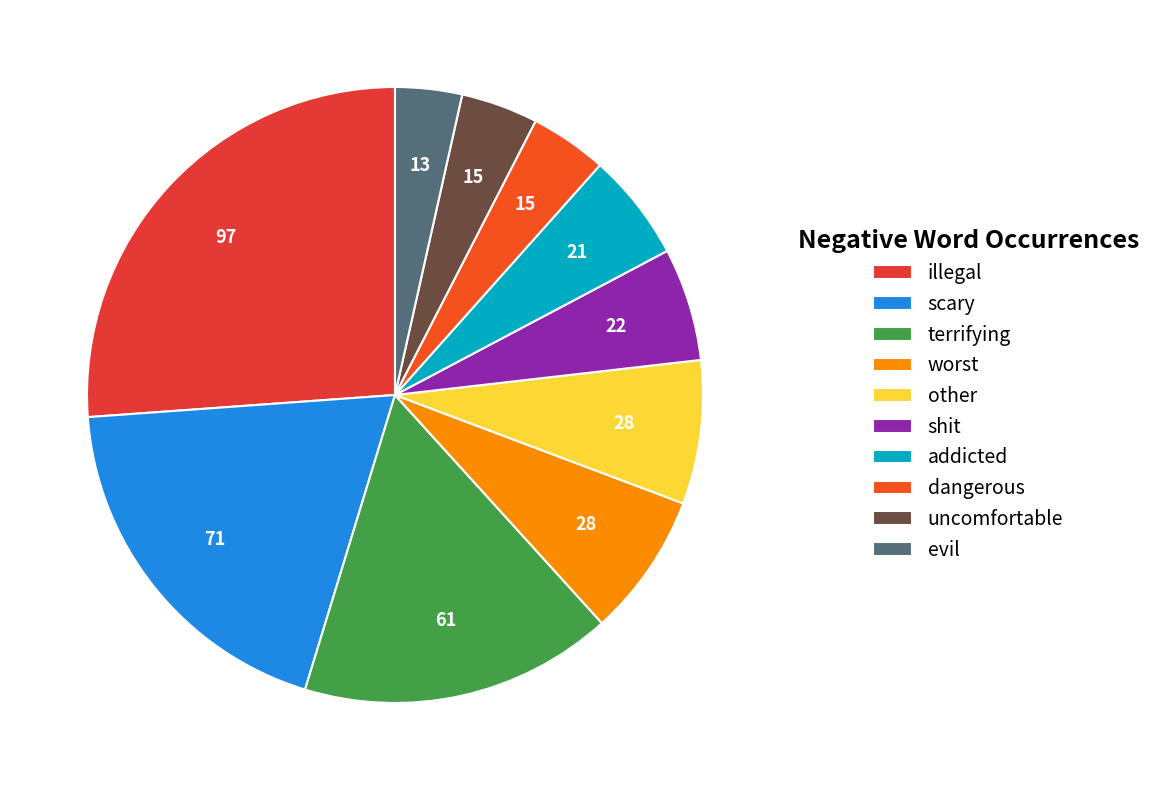

What percentage is the shit slice, to the nearest percent?

6%